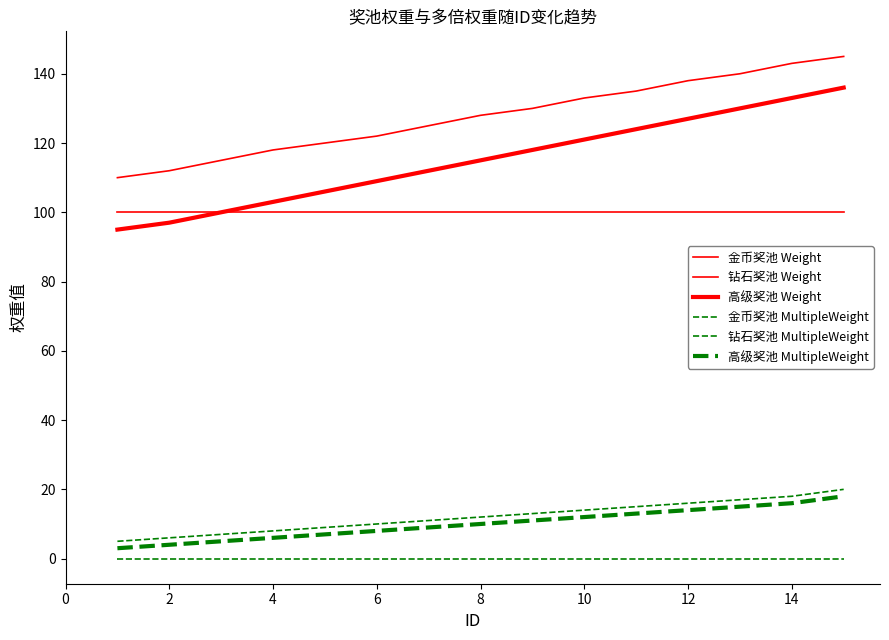

At how many categories does at least one series exceed 74?

15